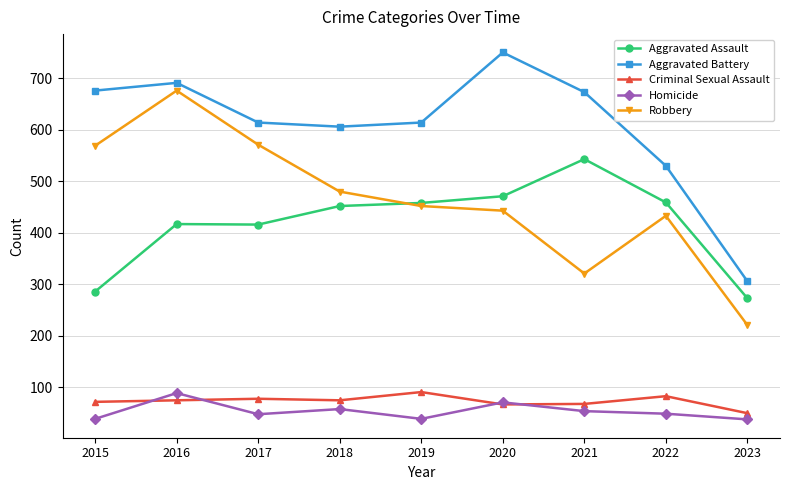

What is the difference between the highest and lowest values at 2021?

619